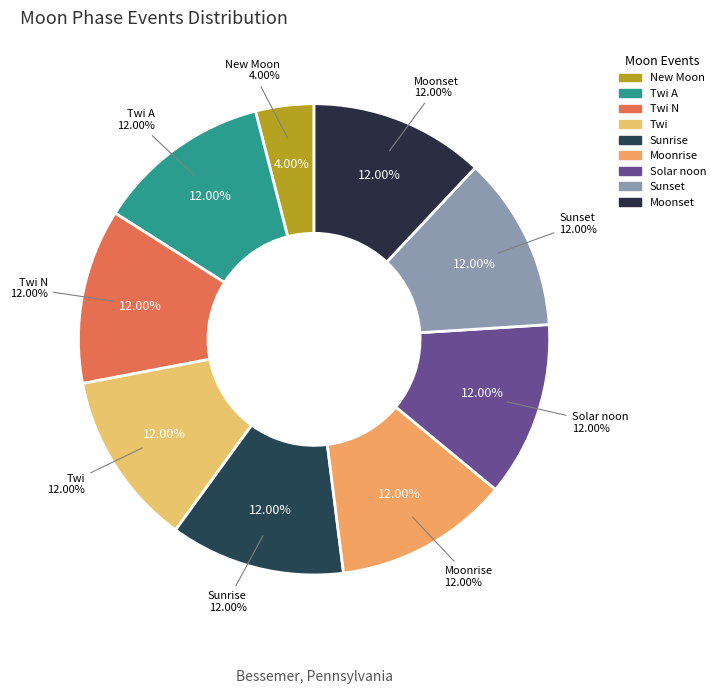

How many slices are in this pie chart?

9